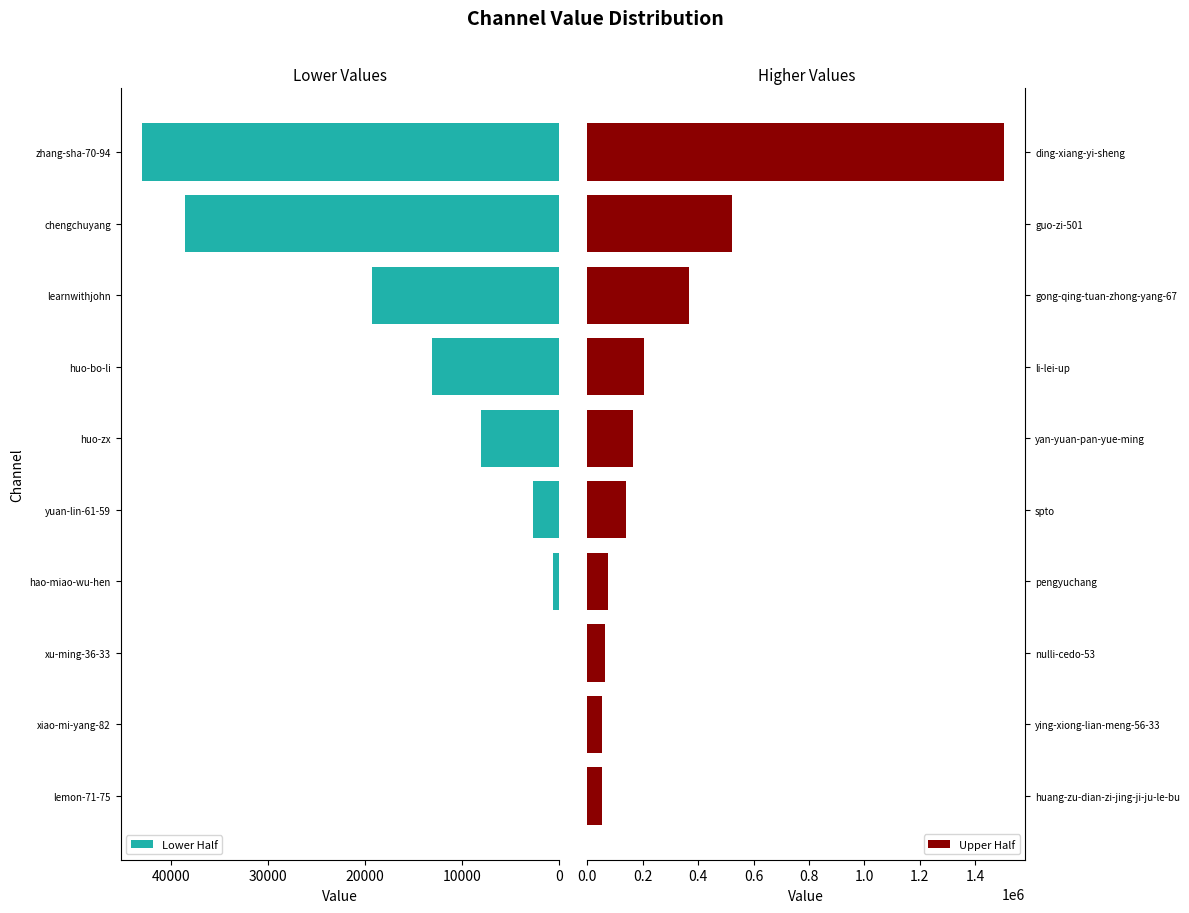

What is the difference between the maximum and minimum values in the Lower Half series?

42993